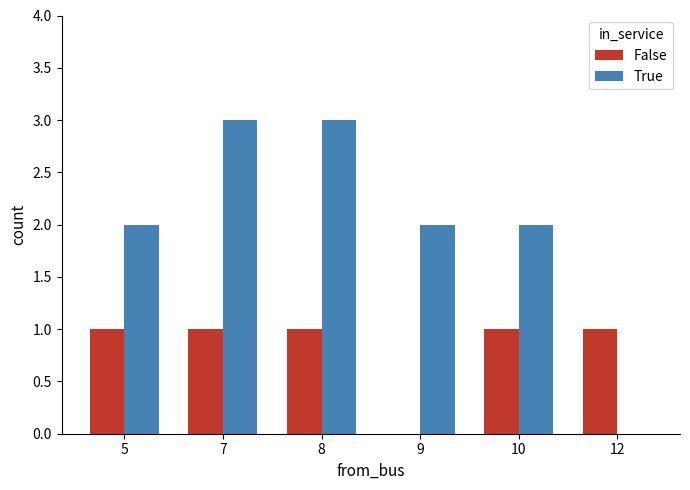

What is the sum of all True values?

12